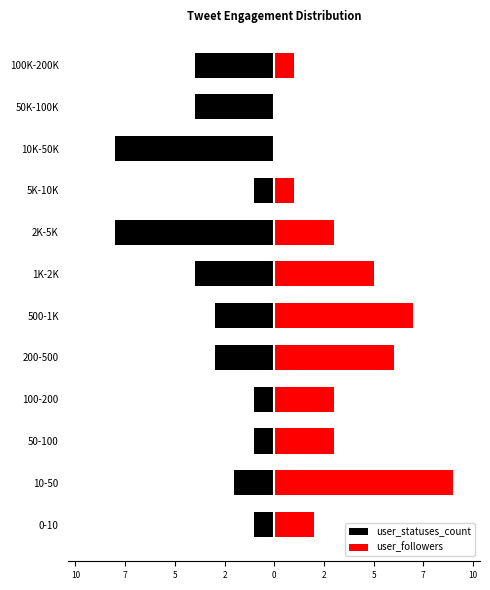

Which has a higher value, 10K-50K or 10-50?

10-50